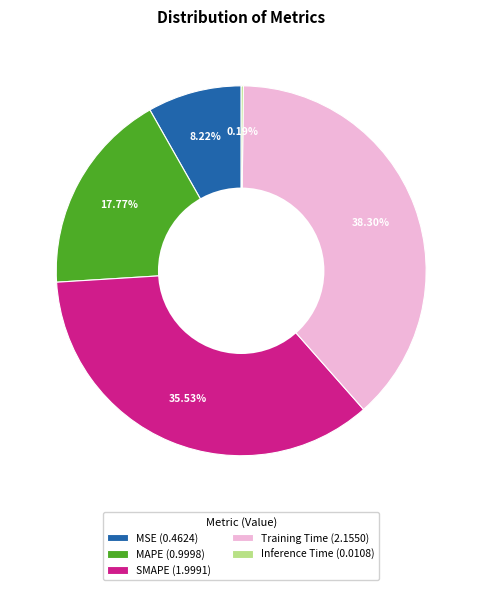

Combined, do SMAPE (1.9991) and Training Time (2.1550) account for over 50%?

Yes